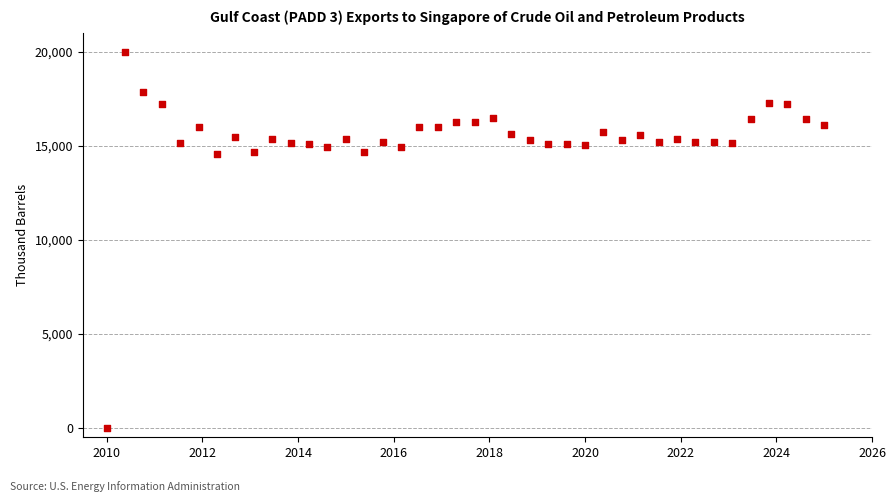

What is the range of Y values (max minus min)?

20000.0